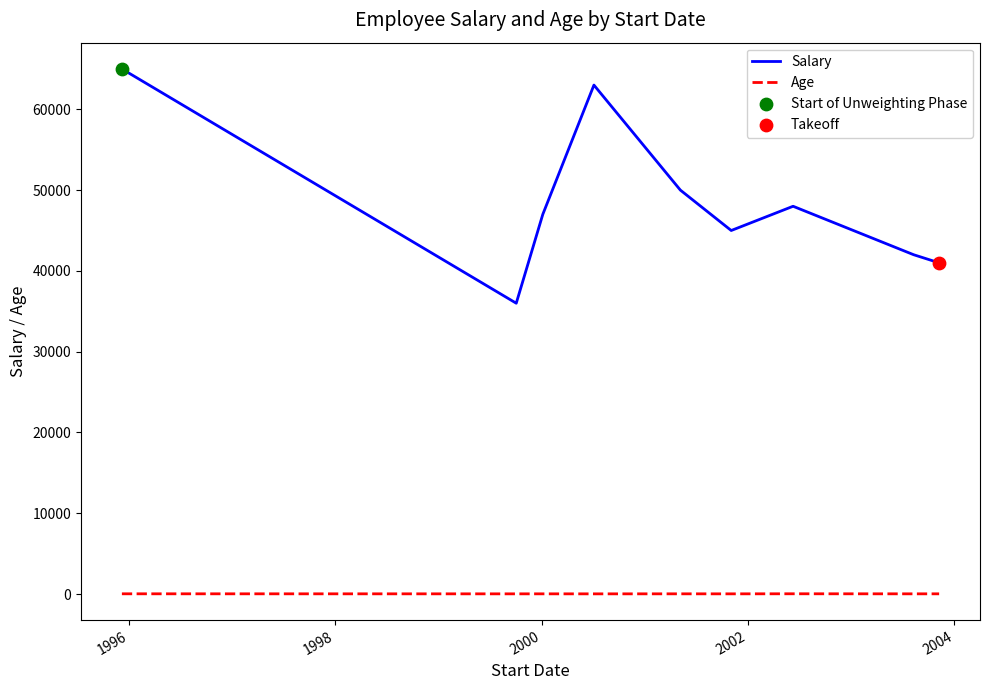

What is the greatest value displayed?

65000